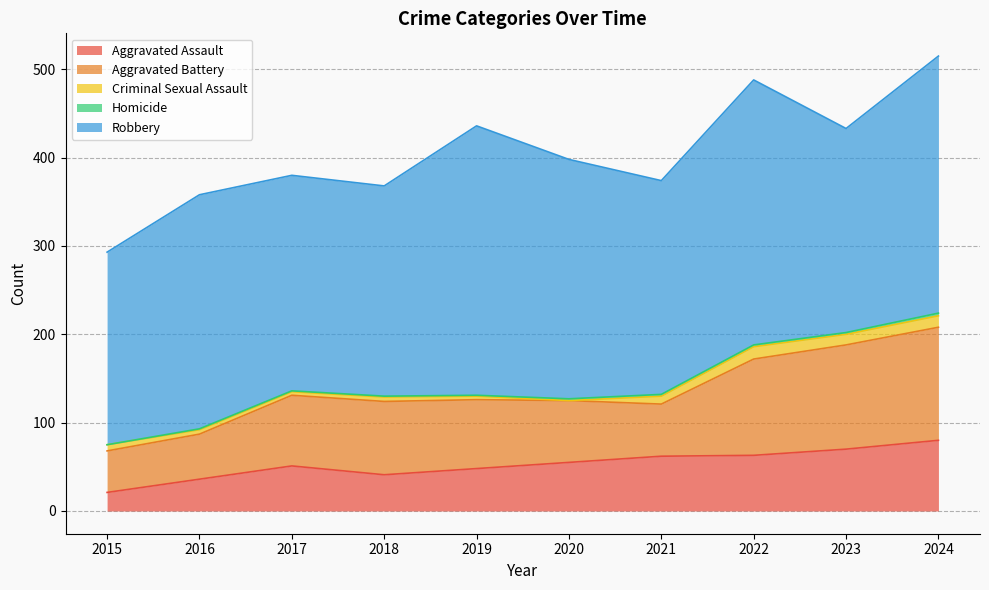

Reading right to left, transcribe all the data shown in this chart.

Aggravated Assault: 80	70	63	62	55	48	41	51	36	21
Aggravated Battery: 128	118	109	59	70	78	83	80	51	47
Criminal Sexual Assault: 13	12	14	9	0	4	5	4	5	7
Homicide: 3	2	2	2	2	1	1	1	1	0
Robbery: 291	231	300	242	271	305	238	244	265	218